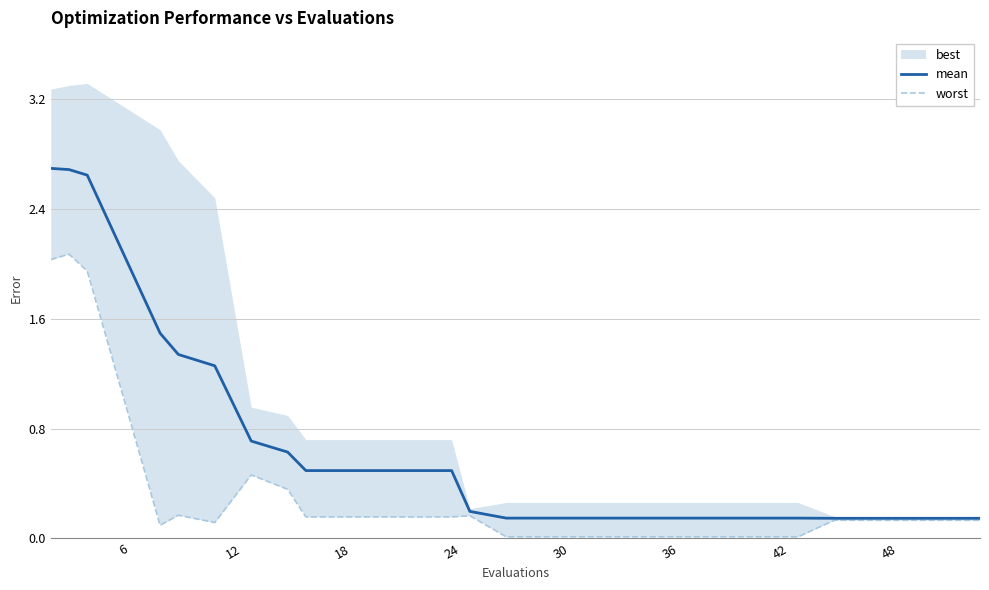

True or false: worst has a value of 0.0 at 18.

False